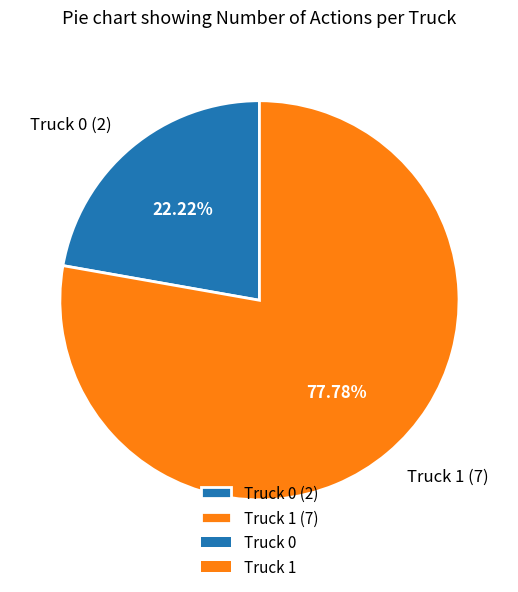

Is there a majority slice in this chart?

Yes